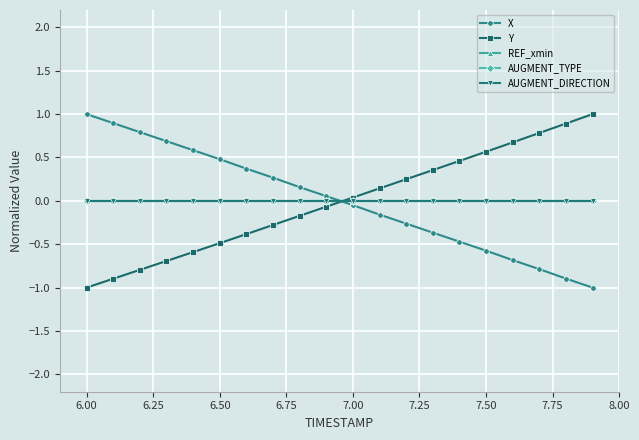

Does the chart have visible grid lines?

Yes